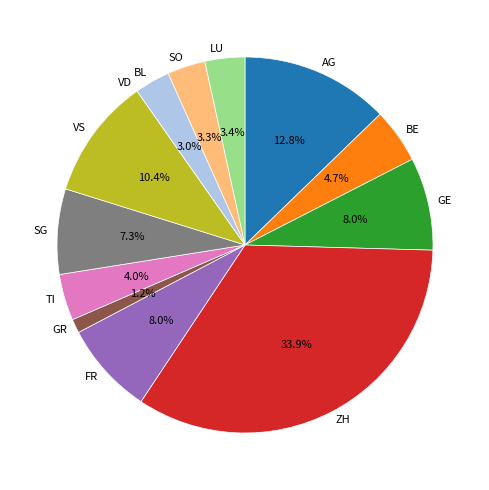

Is there any slice that represents more than half of the pie?

No